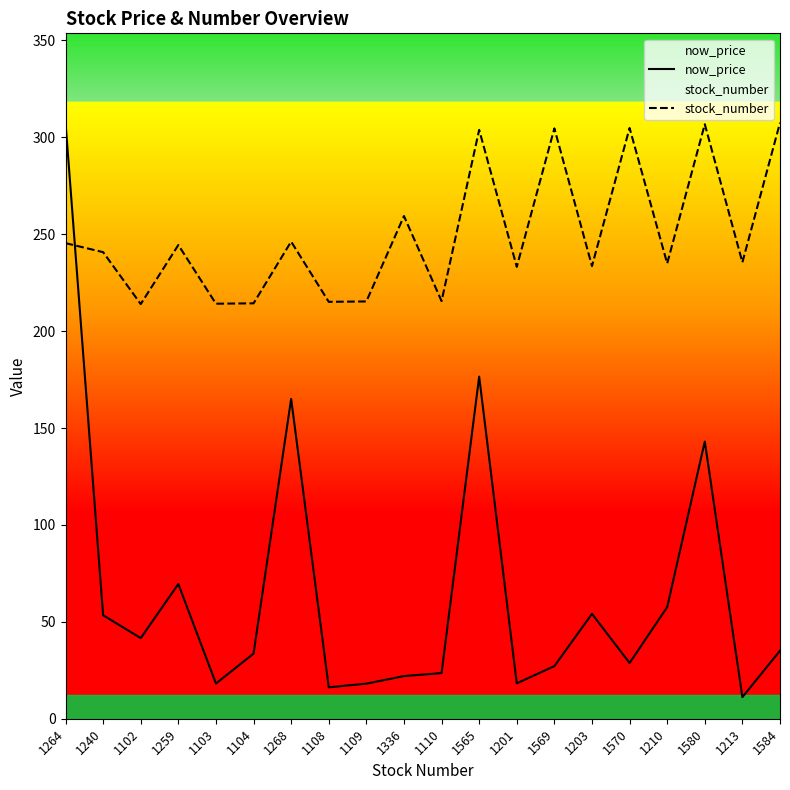

What is the spread (max minus min) of values at 1103?

196.0